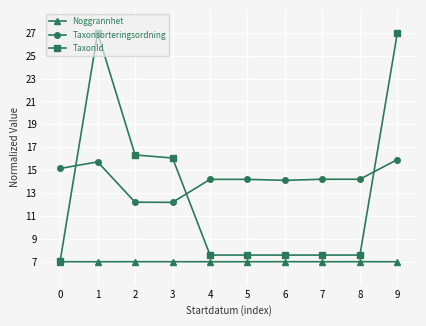

What is the sum of all Noggrannhet values?

70.0